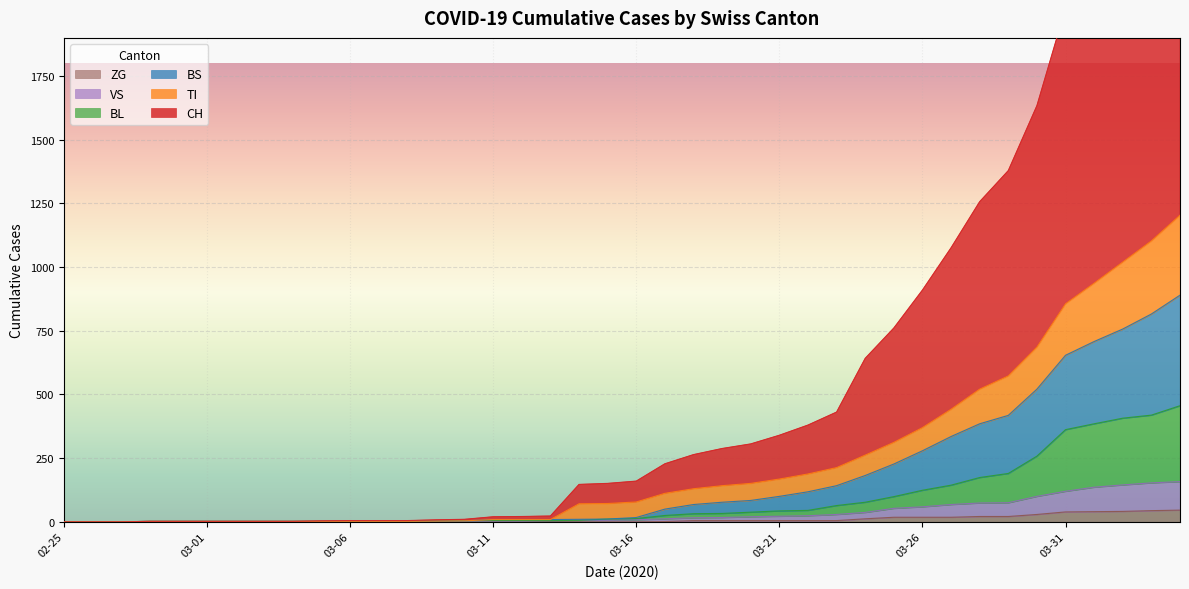

What is the highest value of the ZG series?

46